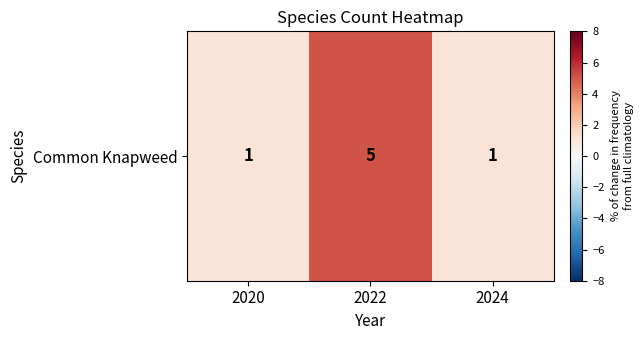

Rank the categories by value from highest to lowest.

2022, 2020, 2024